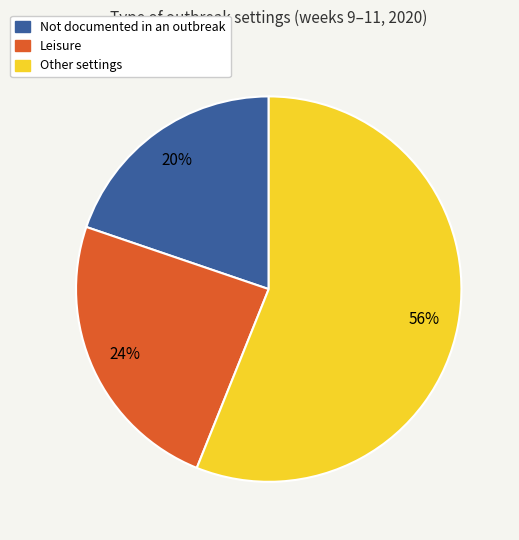

Is there a majority slice in this chart?

Yes